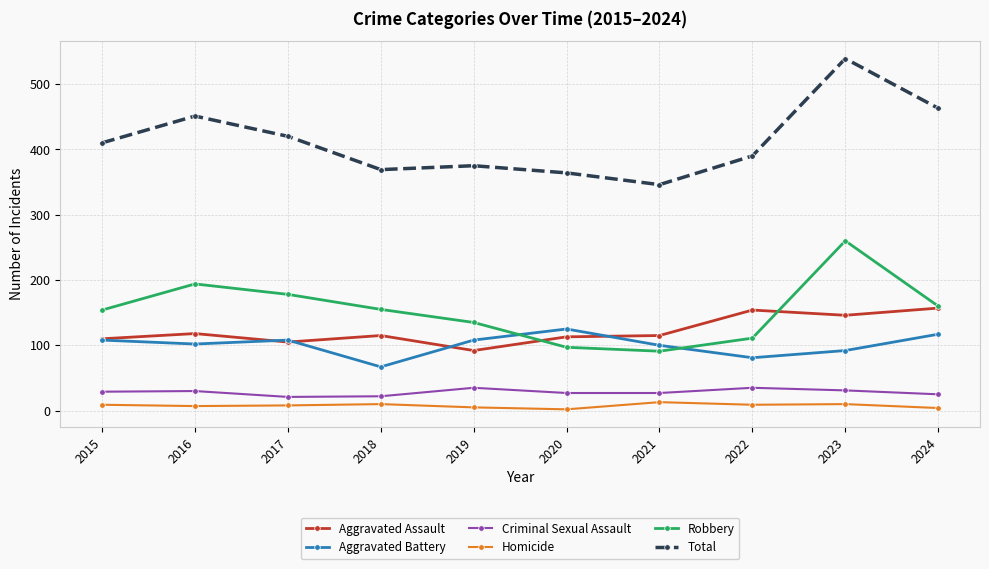

Between 2020 and 2024, which series saw the biggest shift?

Total